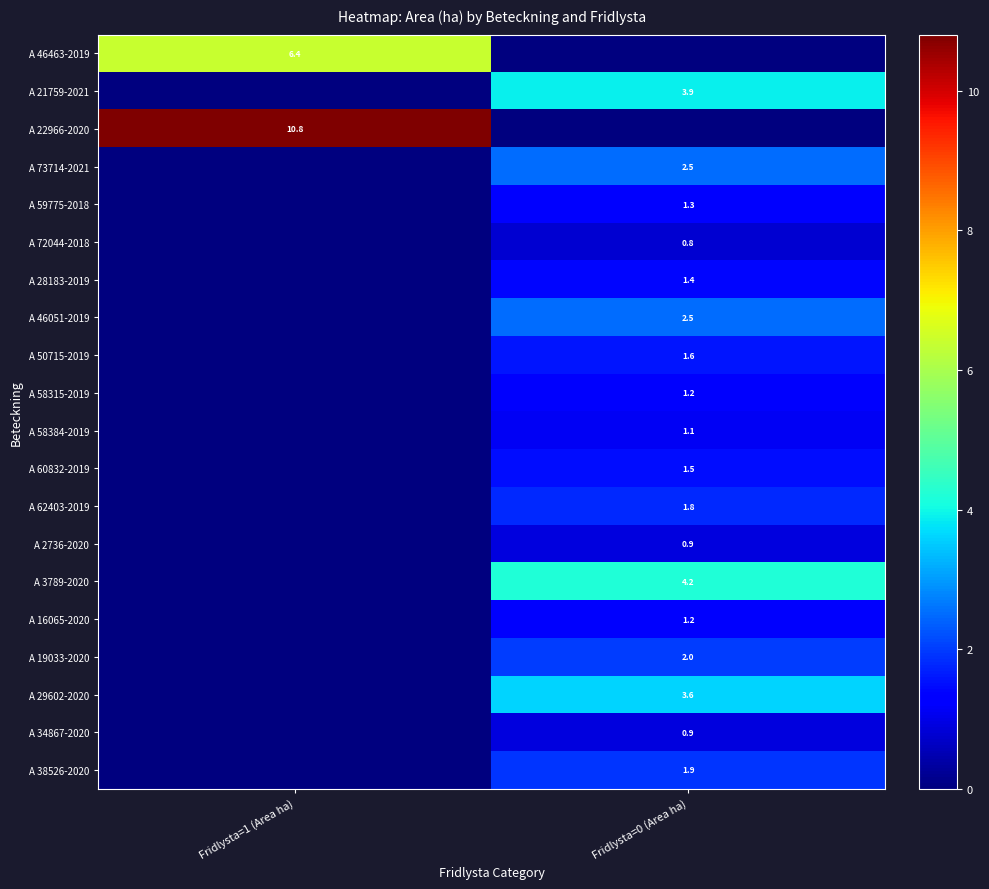

The A 22966-2020 series shows 10.8 at Fridlysta=1 (Area ha). True or false?

True